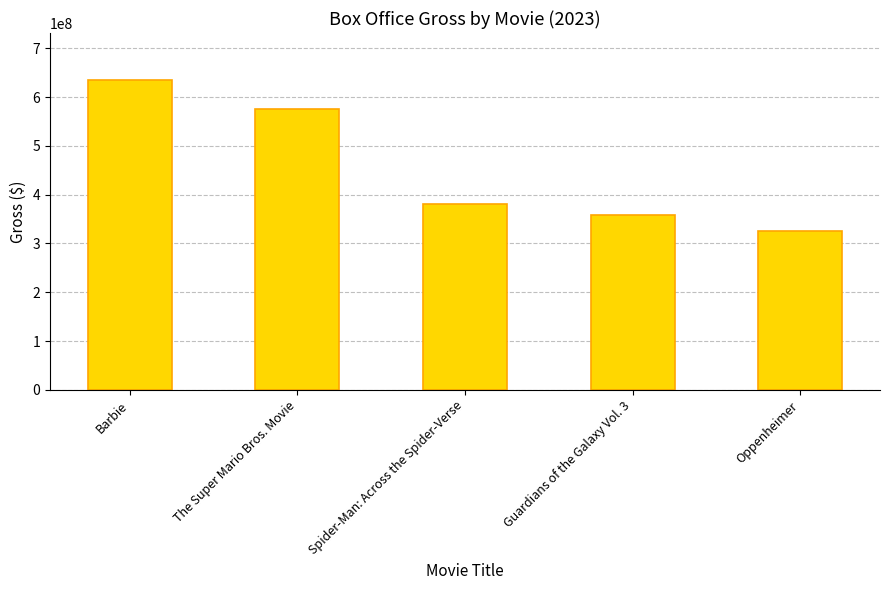

Which has a higher value, Spider-Man: Across the Spider-Verse or The Super Mario Bros. Movie?

The Super Mario Bros. Movie